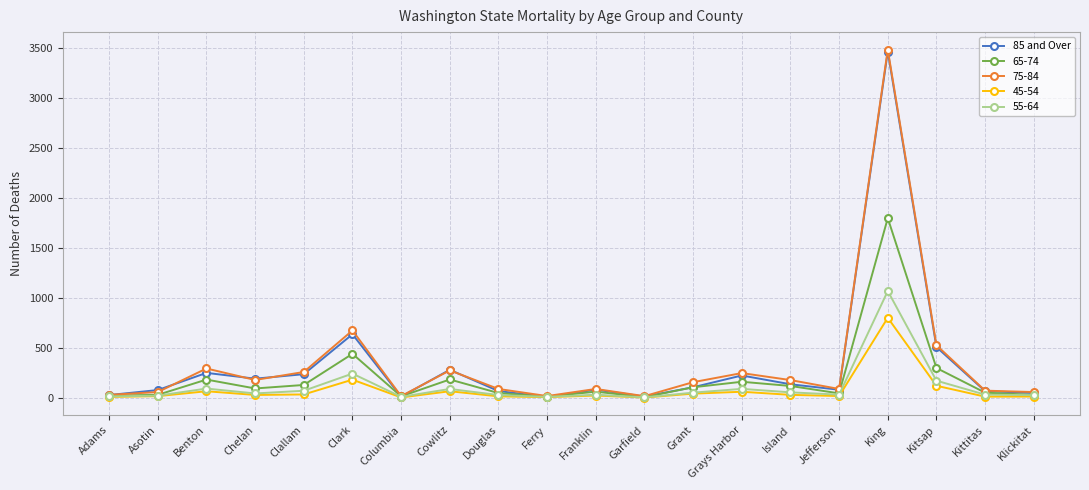

True or false: 65-74 has more than 1 interior local peaks.

True